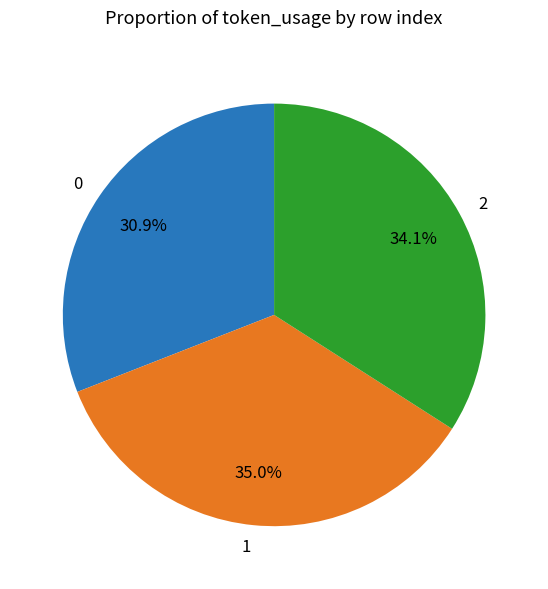

What percentage is the 0 slice, to the nearest percent?

31%